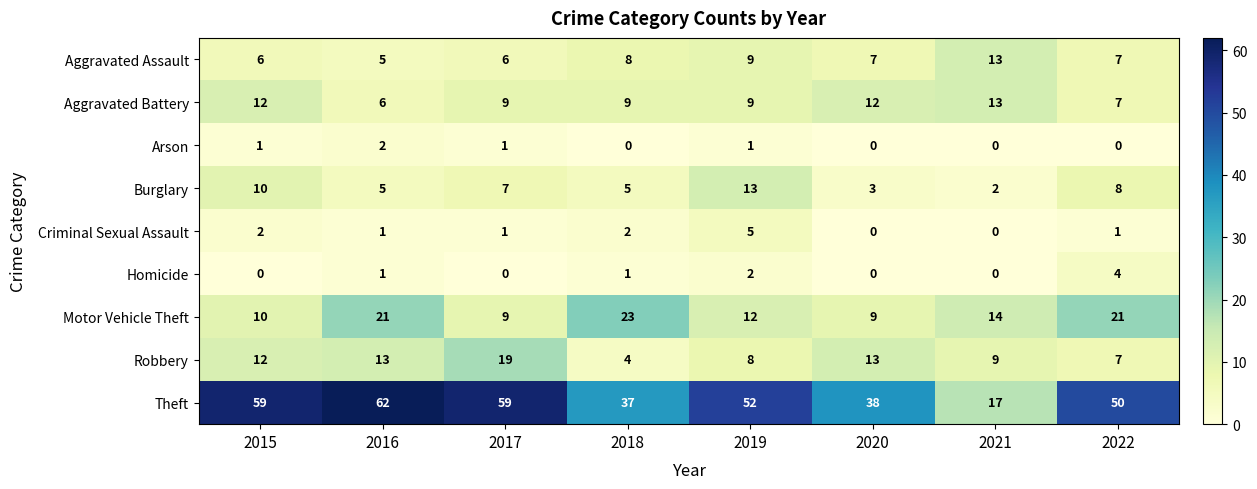

At which label does Criminal Sexual Assault first exceed 1?

2015